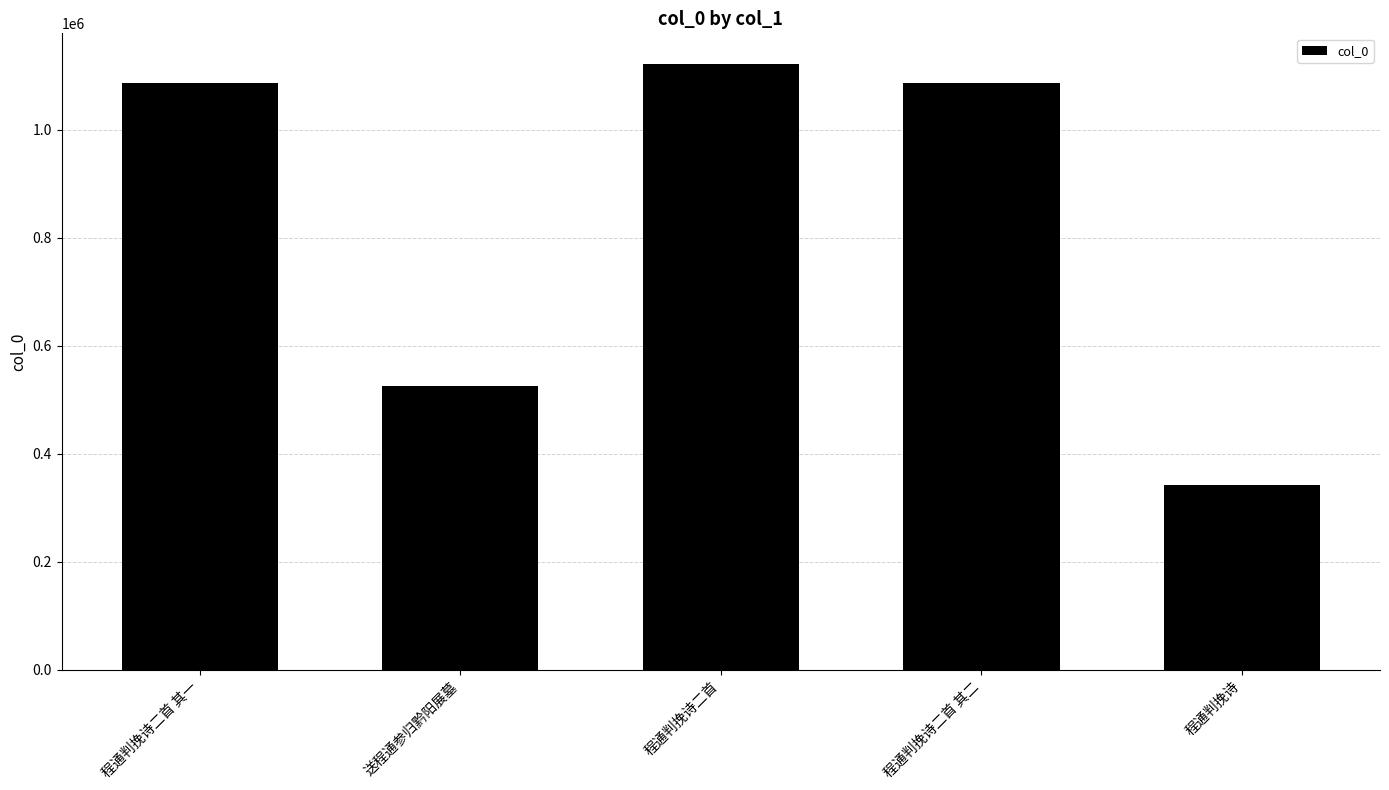

The chart shows a value of 341870 at 程通判挽诗. True or false?

True